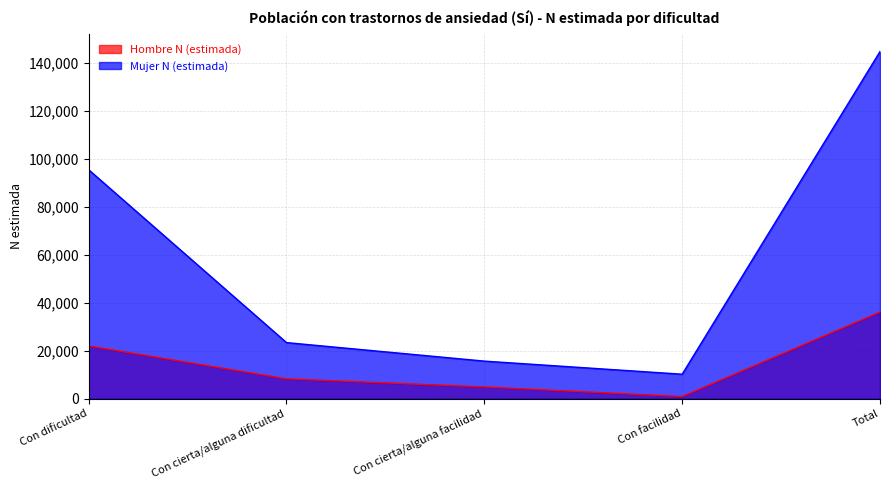

True or false: Hombre N (estimada) and Mujer N (estimada) cross at least once.

False